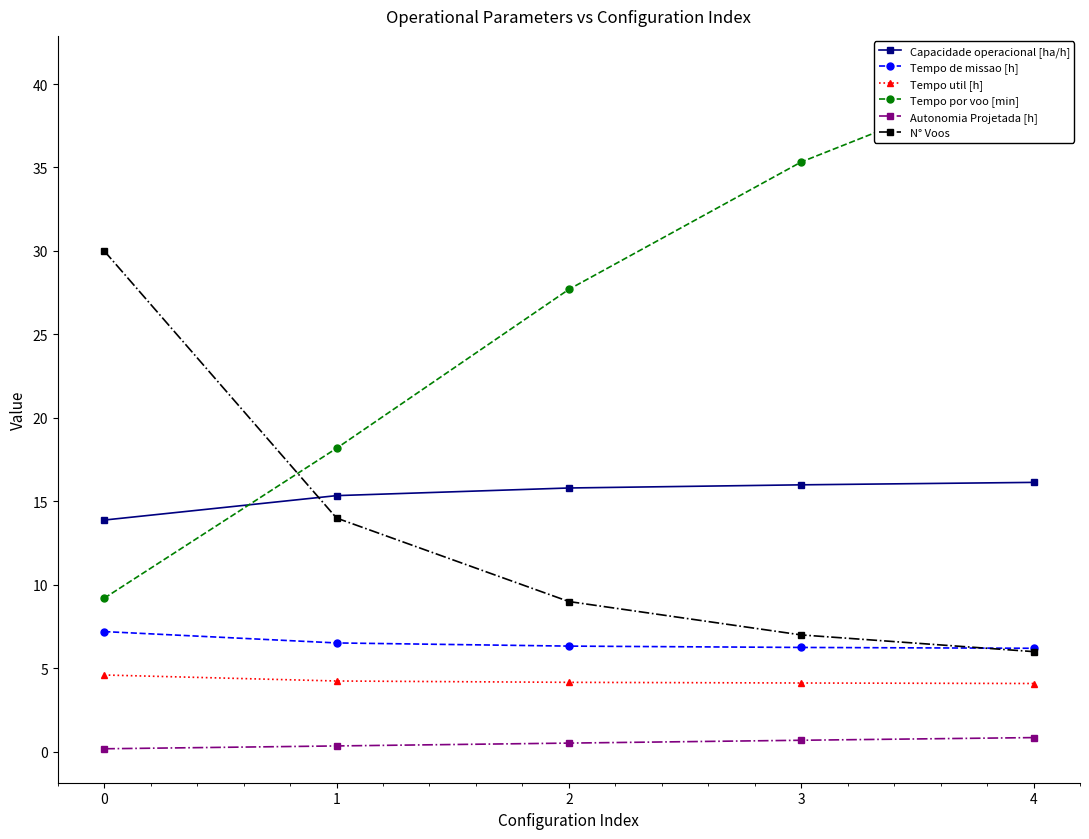

True or false: Capacidade operacional [ha/h] has more than 1 interior local peaks.

False